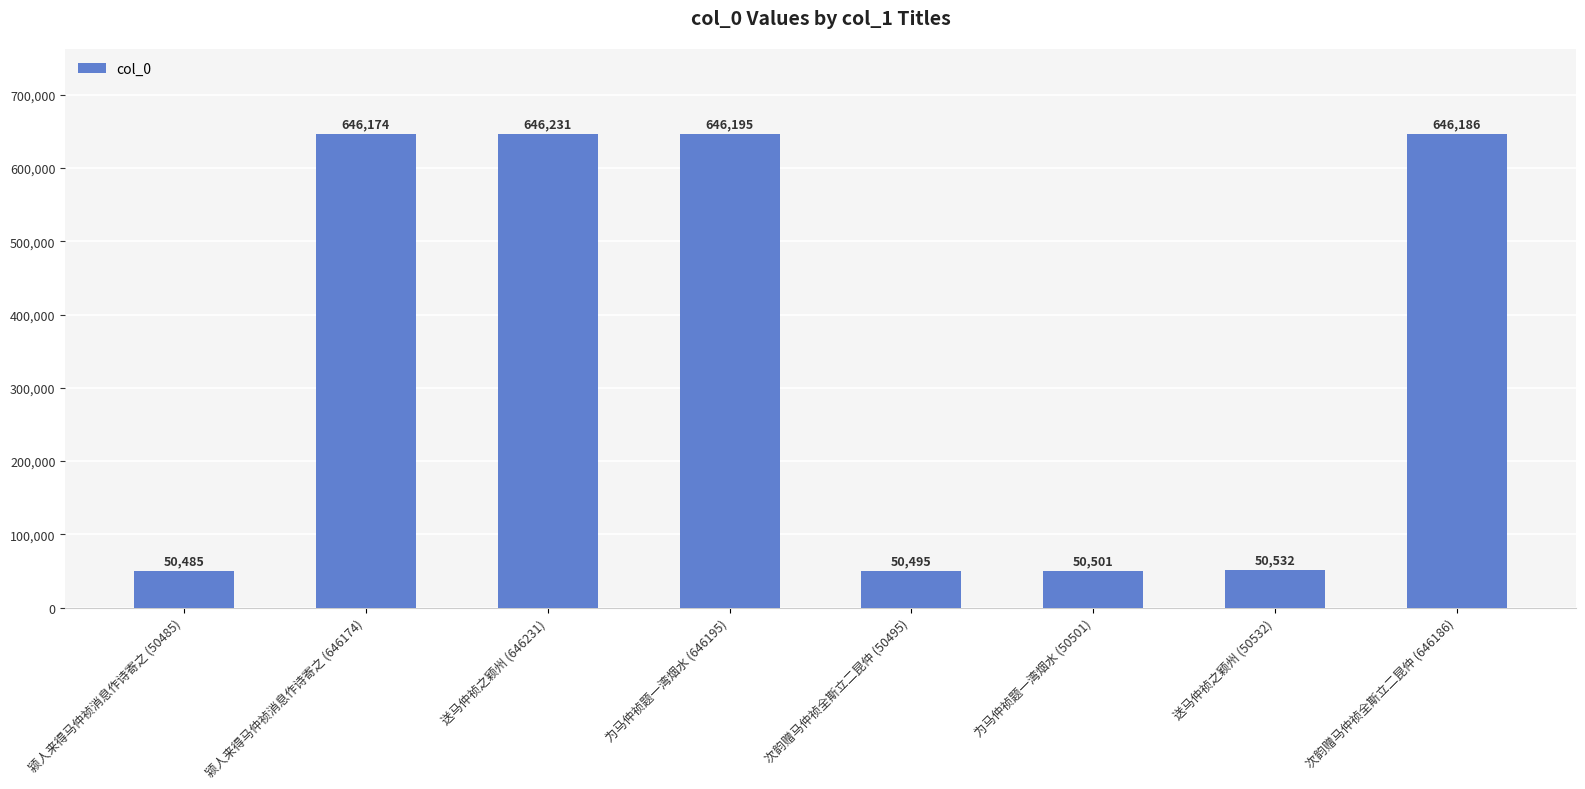

What is the label of the 4th bar from the right?

次韵赠马仲祯全斯立二昆仲 (50495)